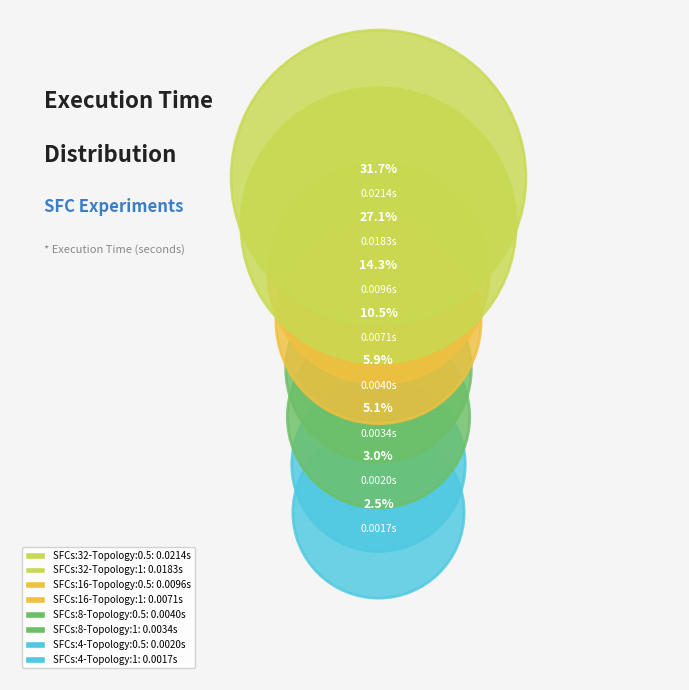

Is it true that SFCs:8-Topology:1 is 5% of the pie?

True